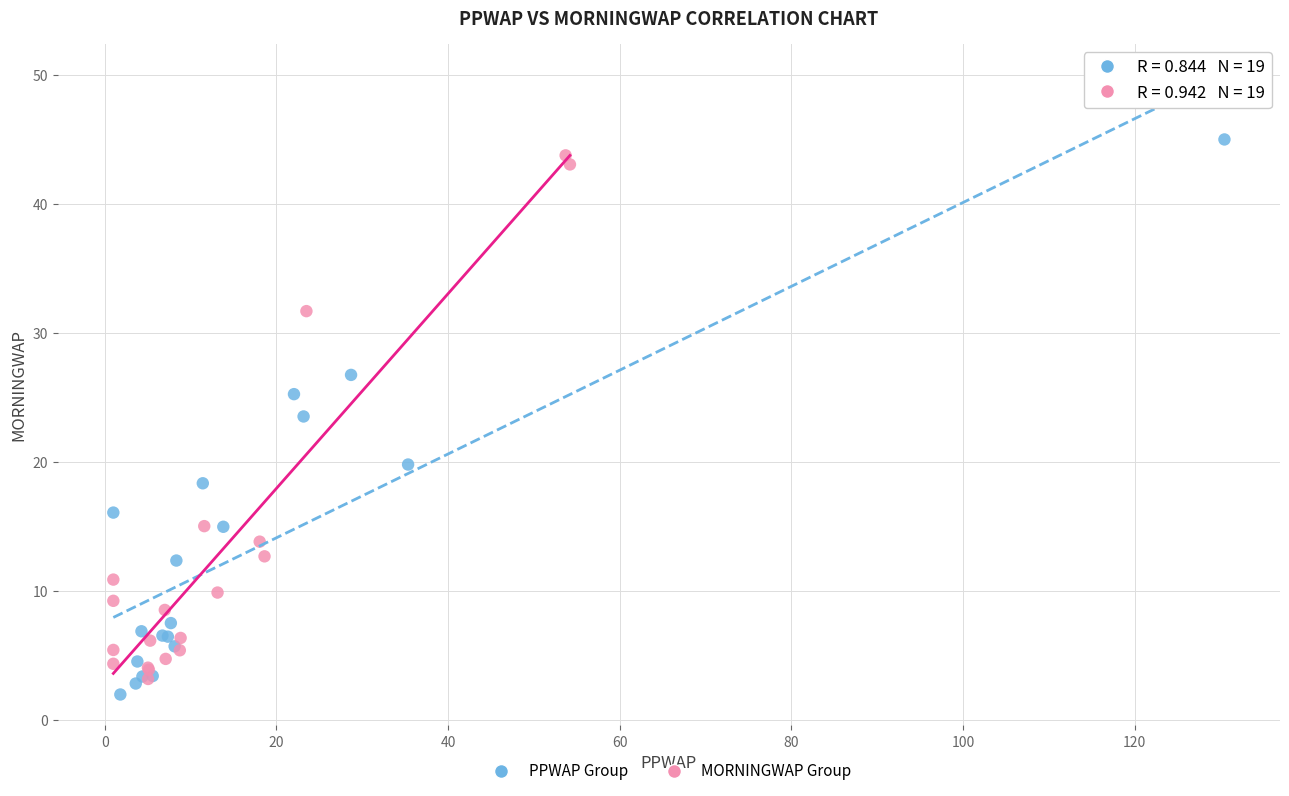

Which series contains the highest Y value?

PPWAP Group